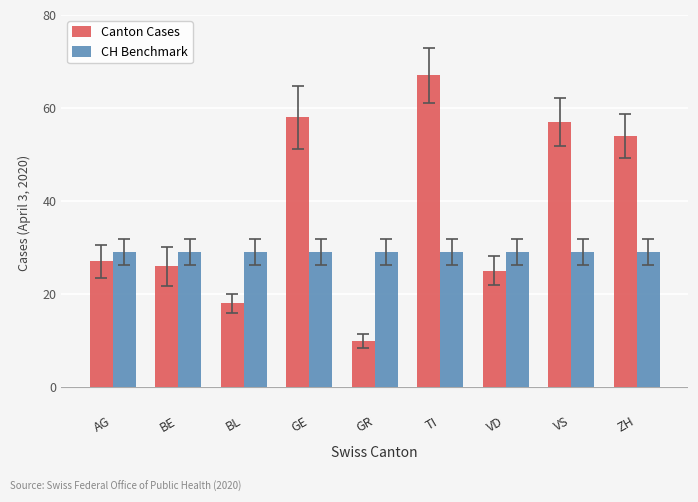

Reading left to right, extract all data points from this chart.

Canton Cases: AG=27	BE=26	BL=18	GE=58	GR=10	TI=67	VD=25	VS=57	ZH=54
CH Benchmark: AG=29	BE=29	BL=29	GE=29	GR=29	TI=29	VD=29	VS=29	ZH=29